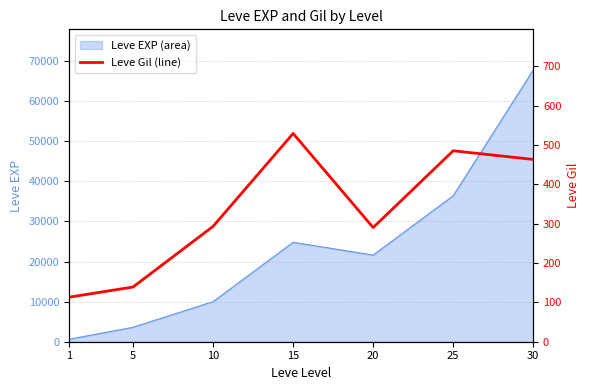

Which category has the highest value across all series?

15